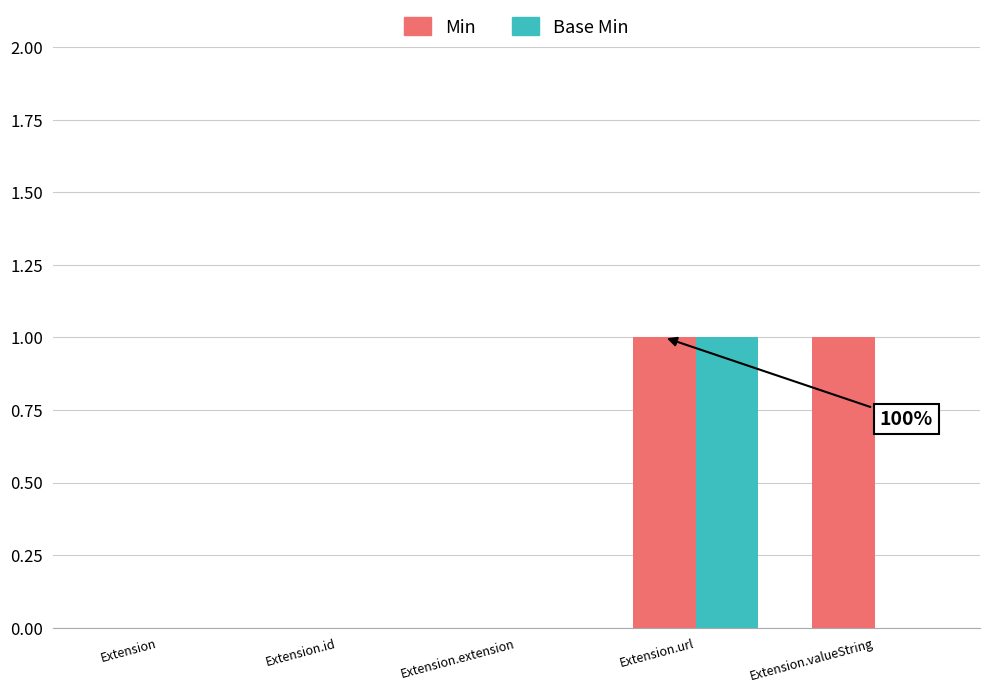

What is the greatest value displayed?

1